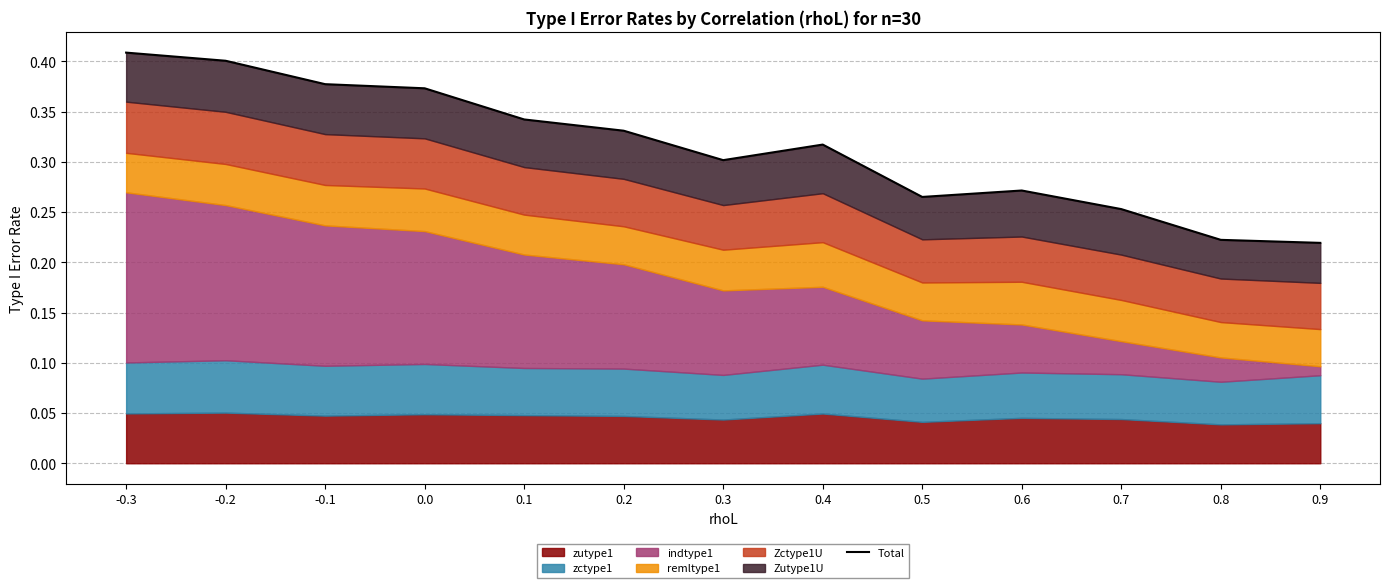

True or false: the data has more than 0 interior local peaks.

True